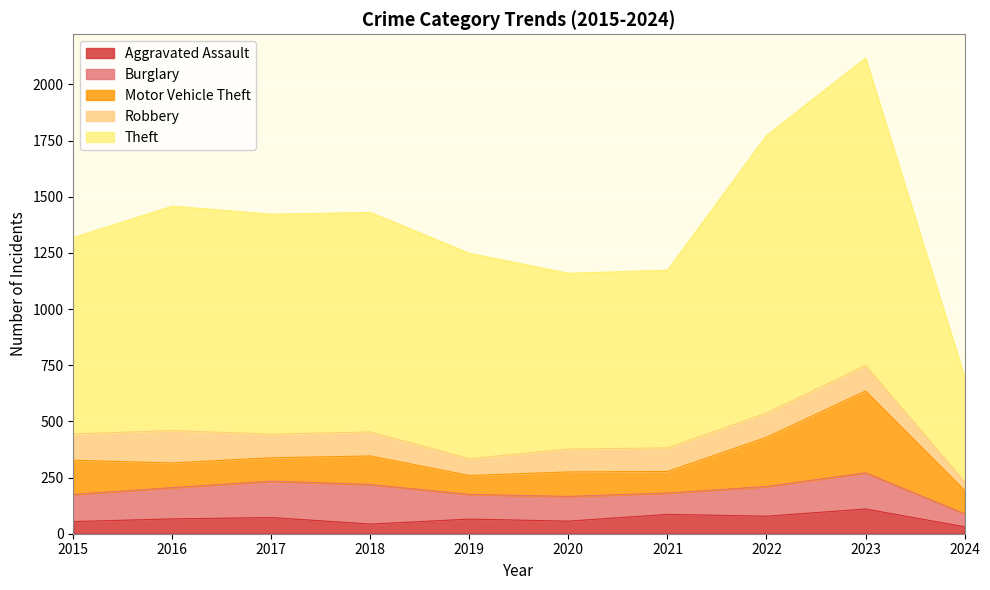

At how many categories does at least one series exceed 459?

10